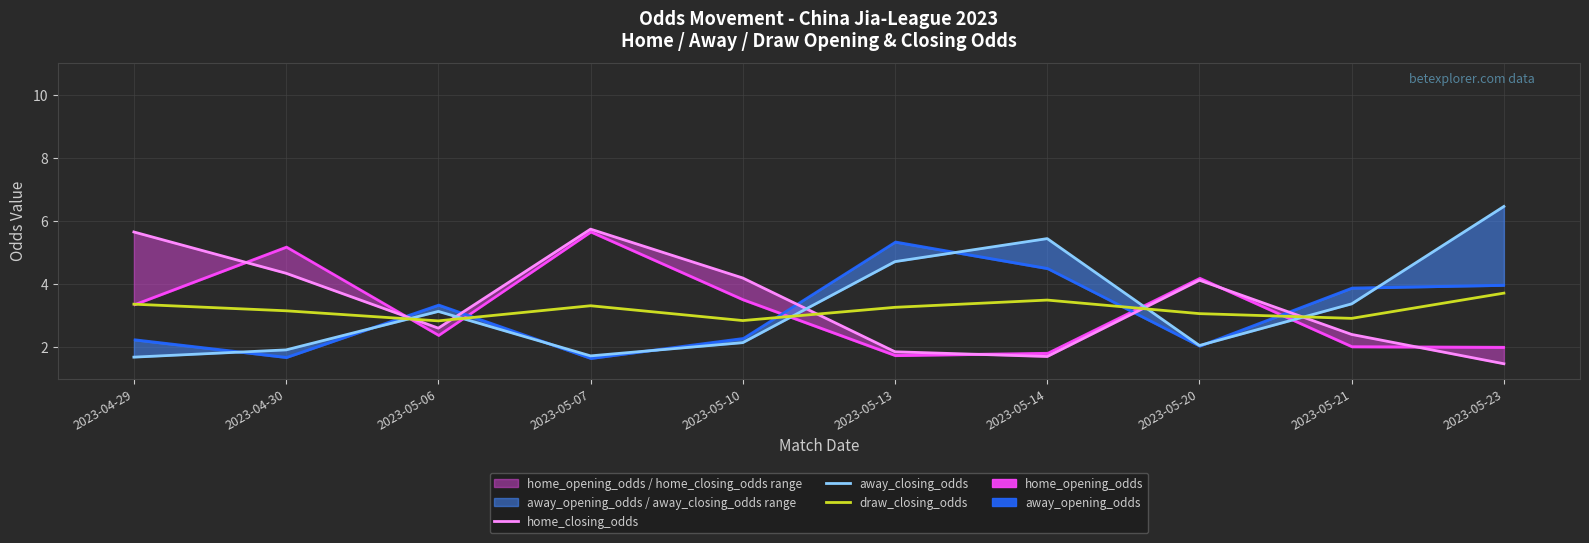

The value of draw_closing_odds at 2023-04-30 is 3.1. True or false?

True